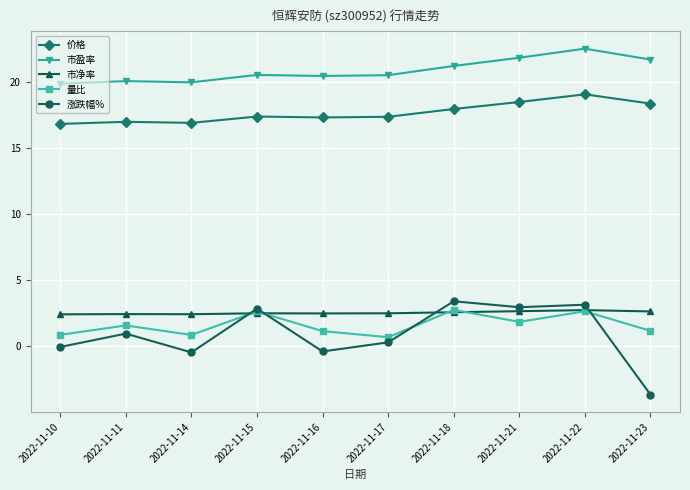

Is it true that 市盈率 equals 28.5 at 2022-11-23?

False